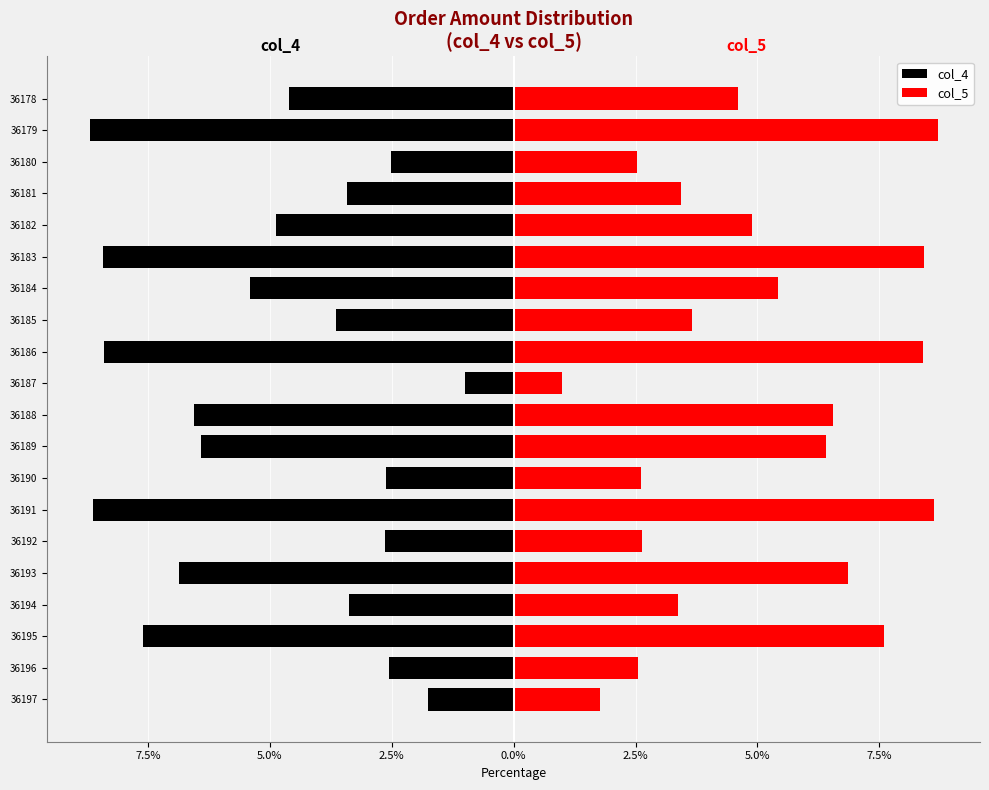

At how many categories does at least one series exceed -4?

20